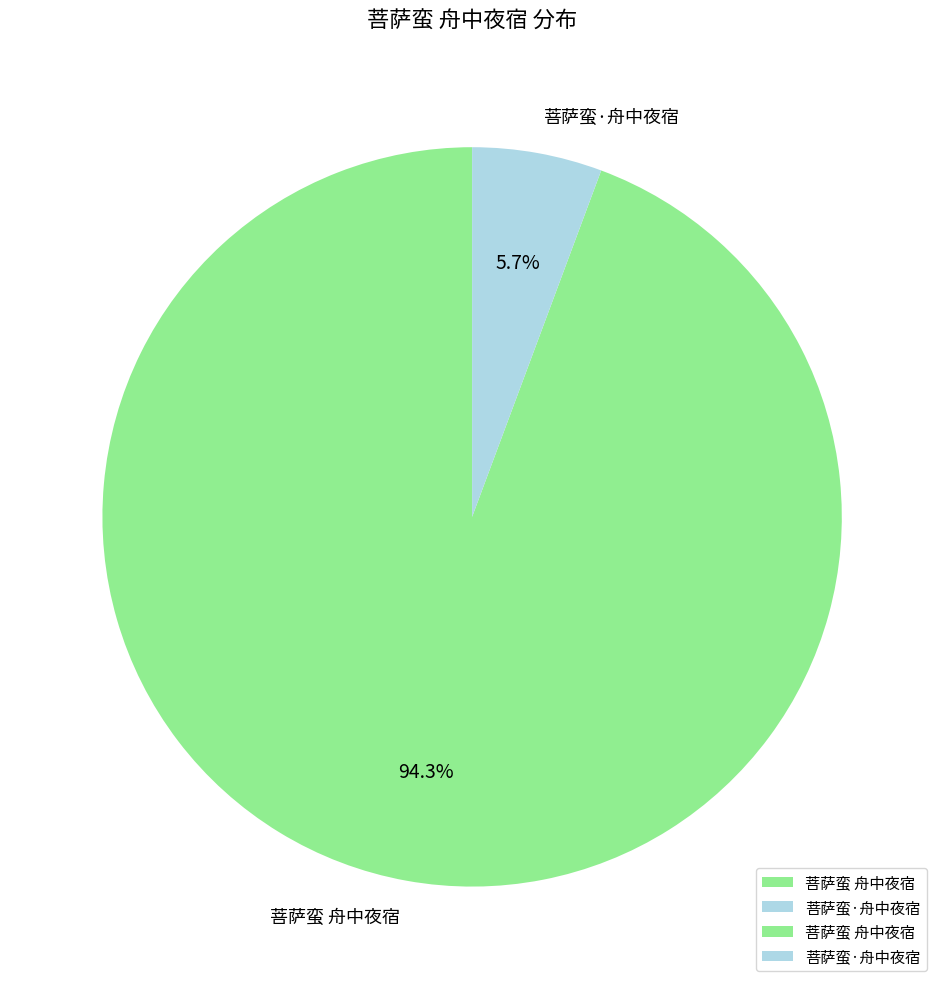

To the nearest percent, what is the difference between the 菩萨蛮·舟中夜宿 and 菩萨蛮 舟中夜宿 slice percentages?

89%